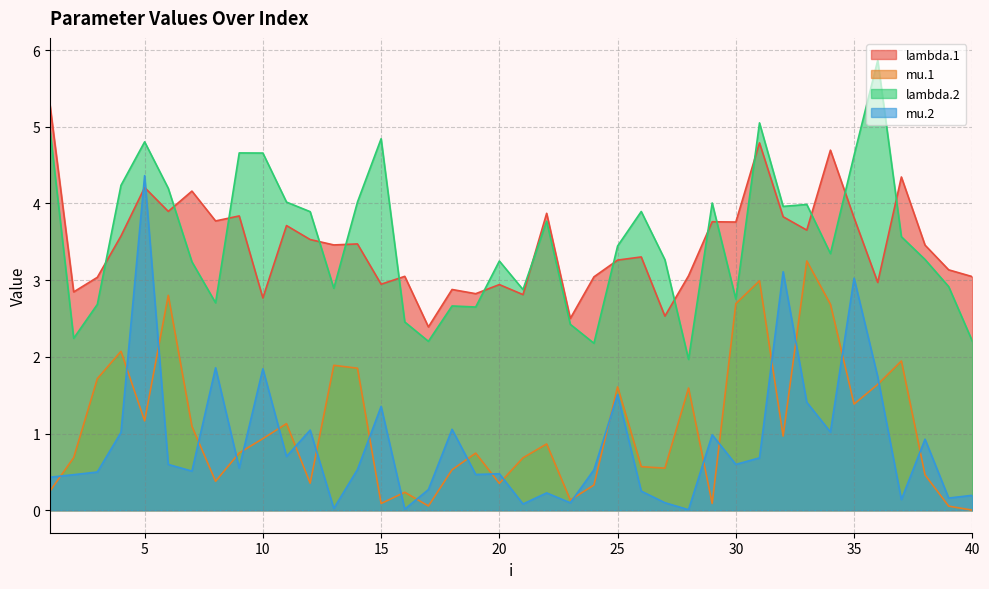

Read the lambda.2 value at 33.

4.0